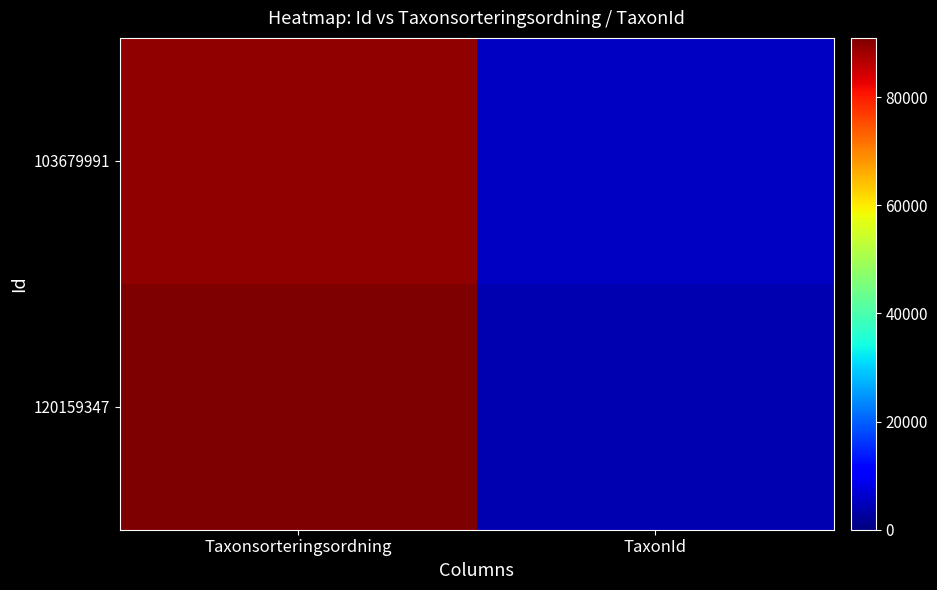

What is the spread (max minus min) of values at Taxonsorteringsordning?

1563